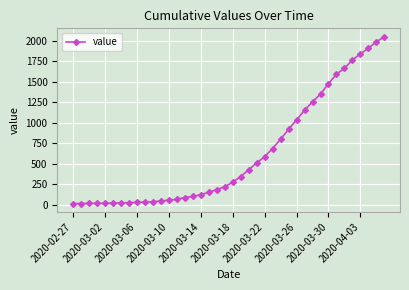

What is the difference between the maximum and minimum values?

2036